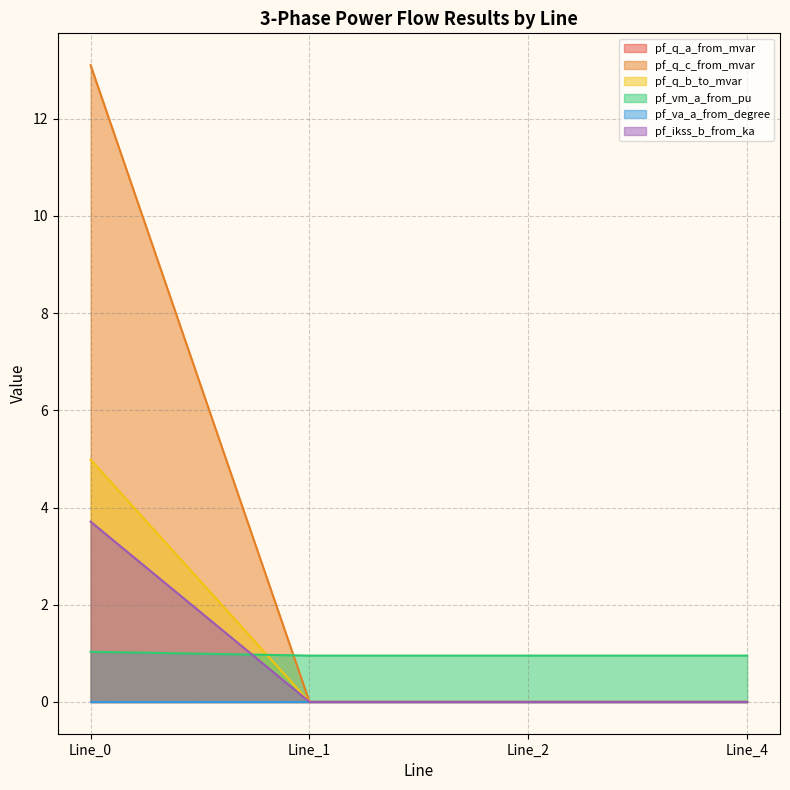

Which series has the largest total across all categories?

pf_q_c_from_mvar